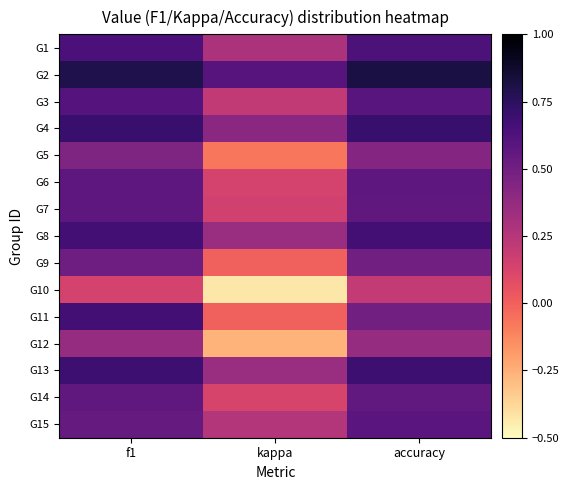

Reading left to right, list all the values displayed in this chart.

G1: f1=0.6	kappa=0.3	accuracy=0.6
G2: f1=0.8	kappa=0.6	accuracy=0.8
G3: f1=0.6	kappa=0.2	accuracy=0.6
G4: f1=0.7	kappa=0.4	accuracy=0.7
G5: f1=0.5	kappa=-0.1	accuracy=0.4
G6: f1=0.6	kappa=0.1	accuracy=0.6
G7: f1=0.6	kappa=0.2	accuracy=0.6
G8: f1=0.7	kappa=0.4	accuracy=0.7
G9: f1=0.5	kappa=0.0	accuracy=0.5
G10: f1=0.1	kappa=-0.4	accuracy=0.2
G11: f1=0.7	kappa=0.0	accuracy=0.5
G12: f1=0.4	kappa=-0.3	accuracy=0.4
G13: f1=0.7	kappa=0.3	accuracy=0.7
G14: f1=0.6	kappa=0.1	accuracy=0.6
G15: f1=0.5	kappa=0.3	accuracy=0.6